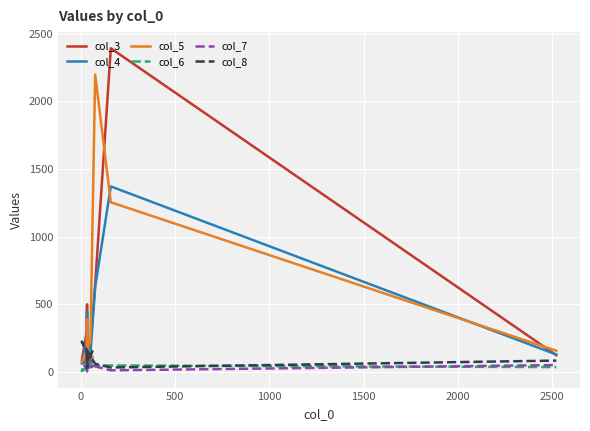

True or false: col_6 has a value of 27 at 500.

False